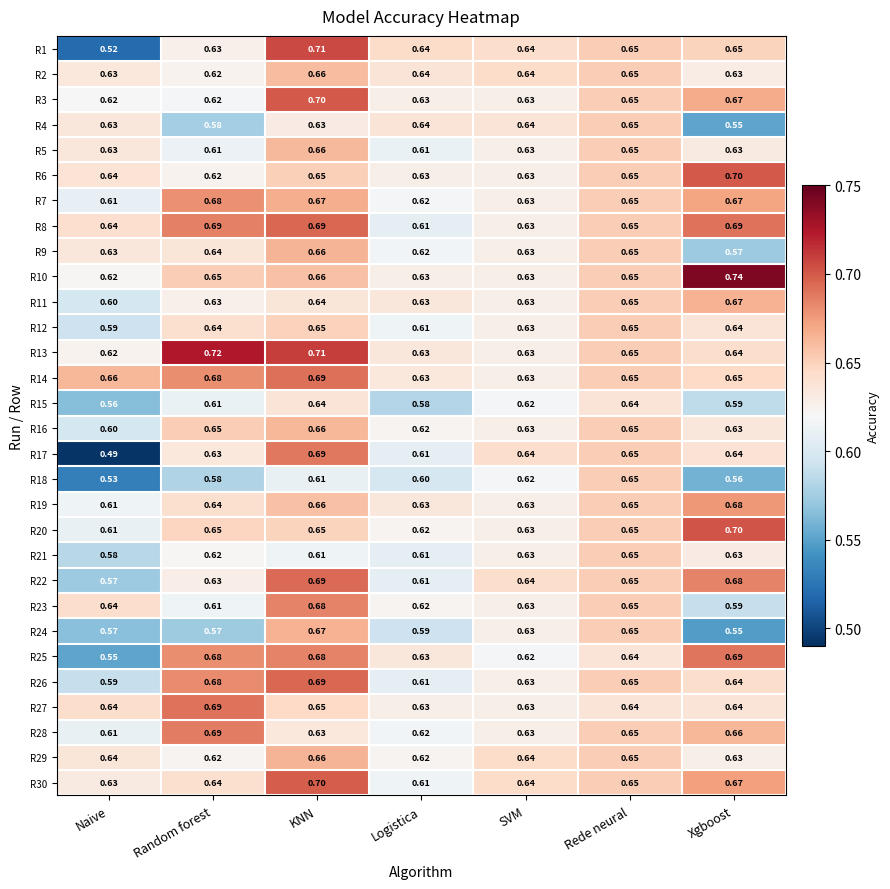

Which label corresponds to the largest value in the chart?

Xgboost